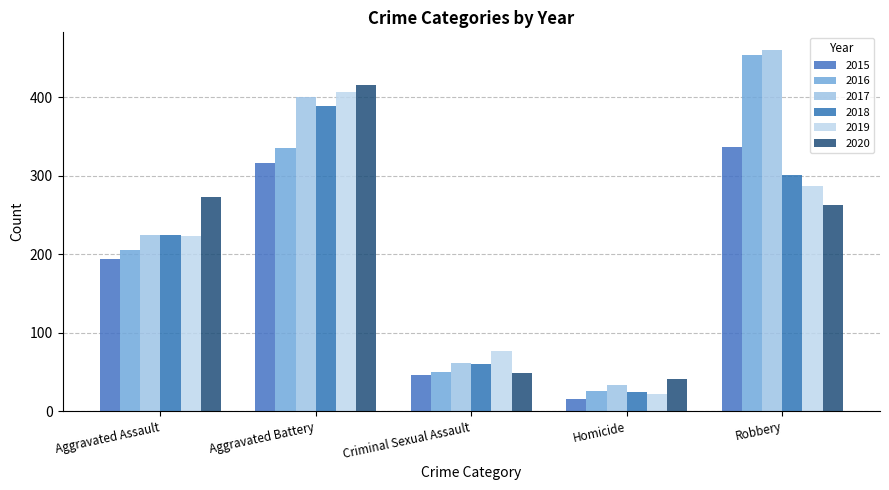

At which label is 2020 closest to 228?

Robbery